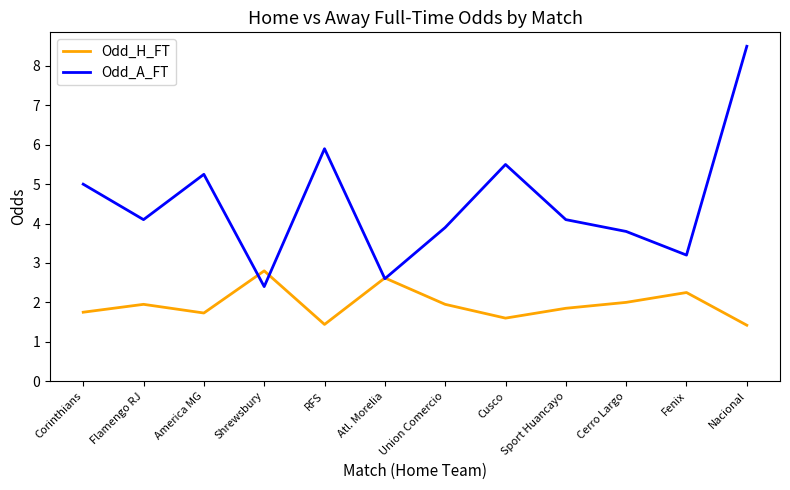

Which series has the largest total across all categories?

Odd_A_FT